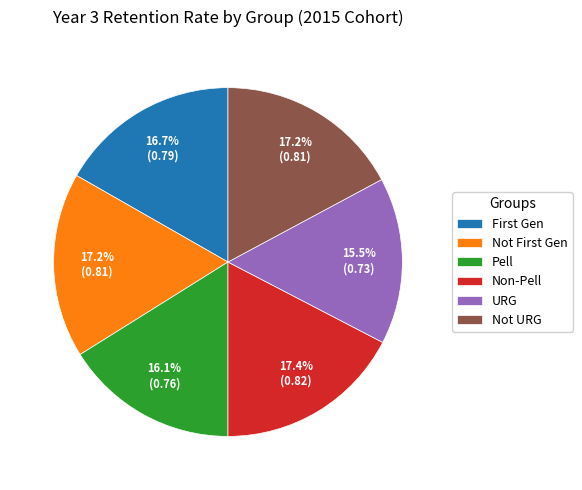

Between URG and Non-Pell, which is larger?

Non-Pell